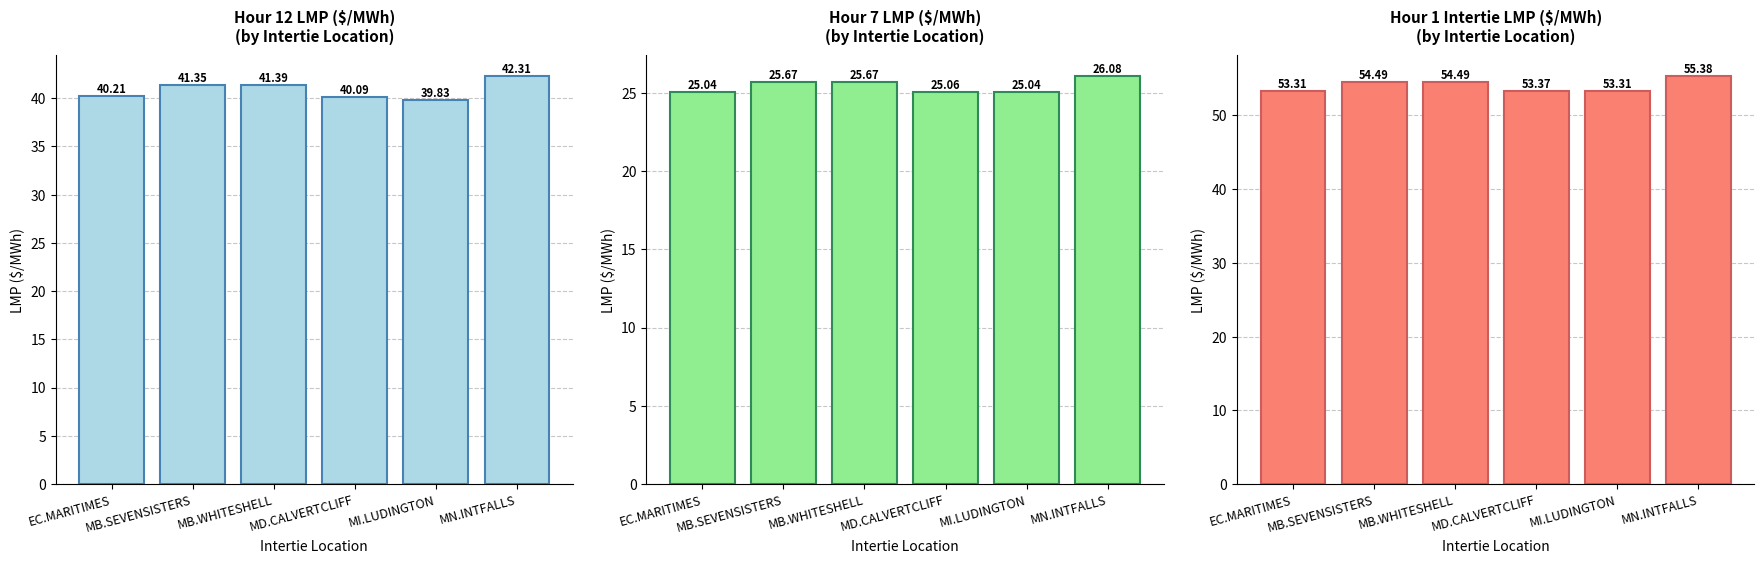

Is the value of Hour 12 LMP ($/MWh)
(by Intertie Location) at MD.CALVERTCLIFF greater than the value of Hour 1 Intertie LMP ($/MWh)
(by Intertie Location) at MD.CALVERTCLIFF?

No